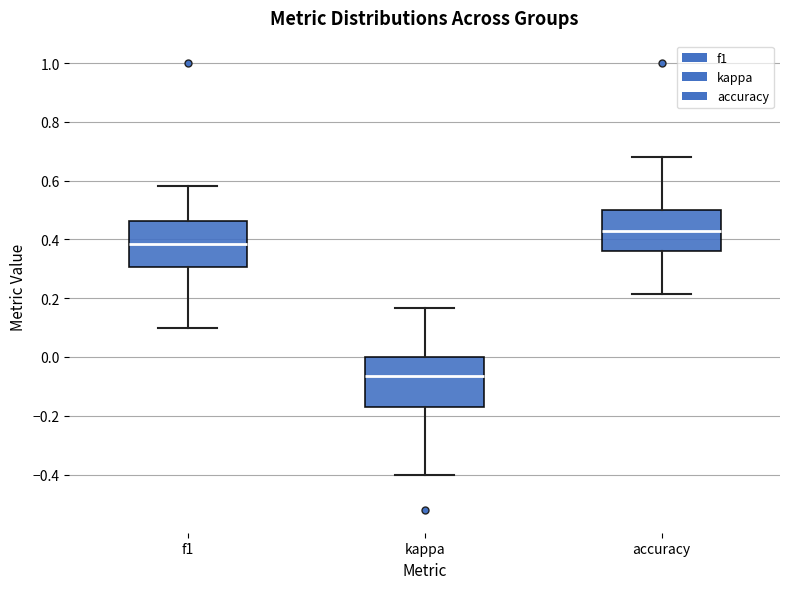

Which box's median line is the highest?

accuracy